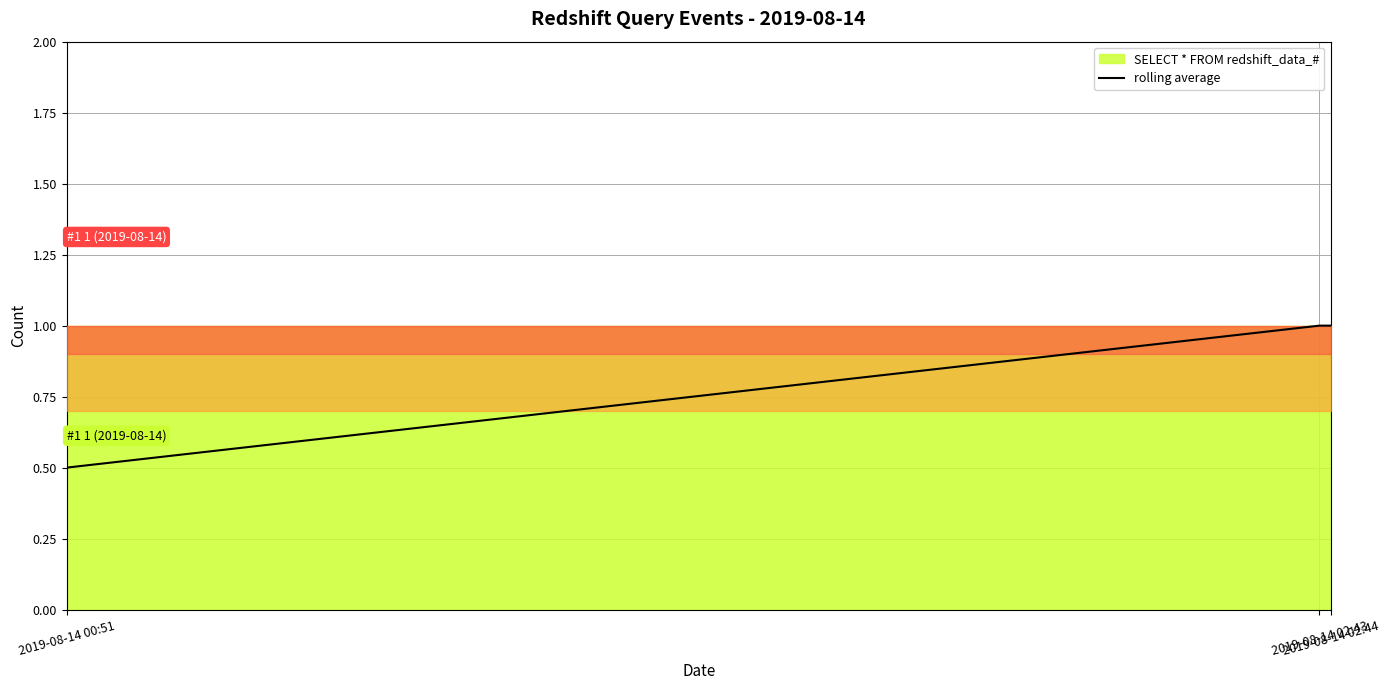

What is the approximate value at 2019-08-14 02:43?

1.0